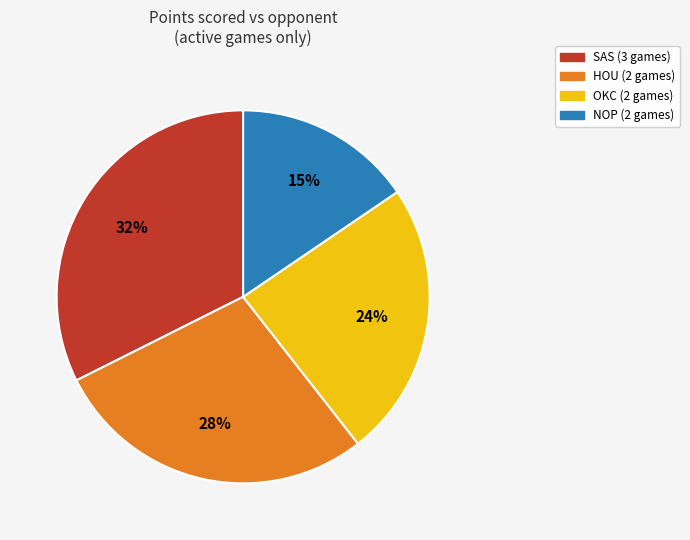

Count the number of slices in the pie.

4